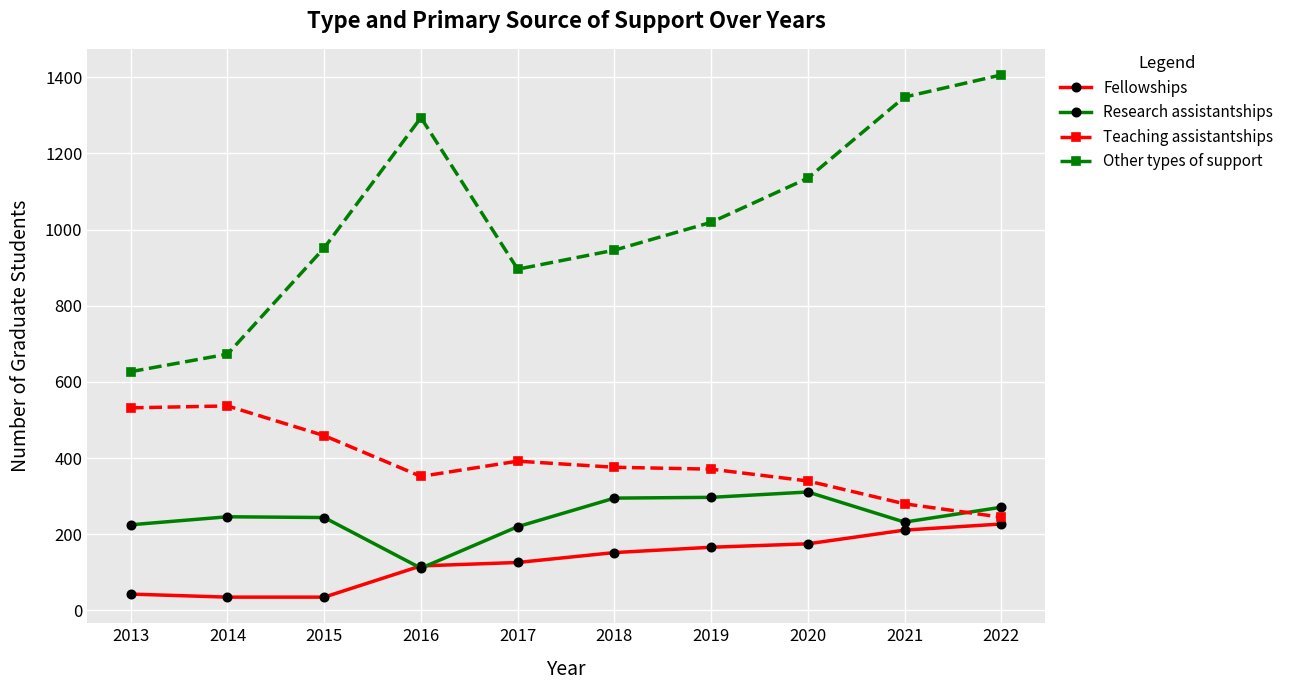

The Other types of support series shows 595 at 2018. True or false?

False